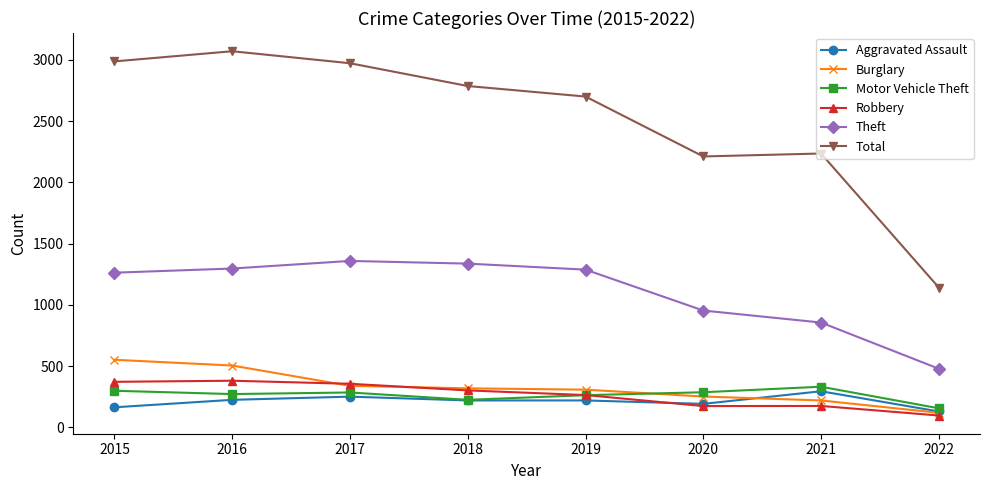

What is the minimum value for Theft?

479